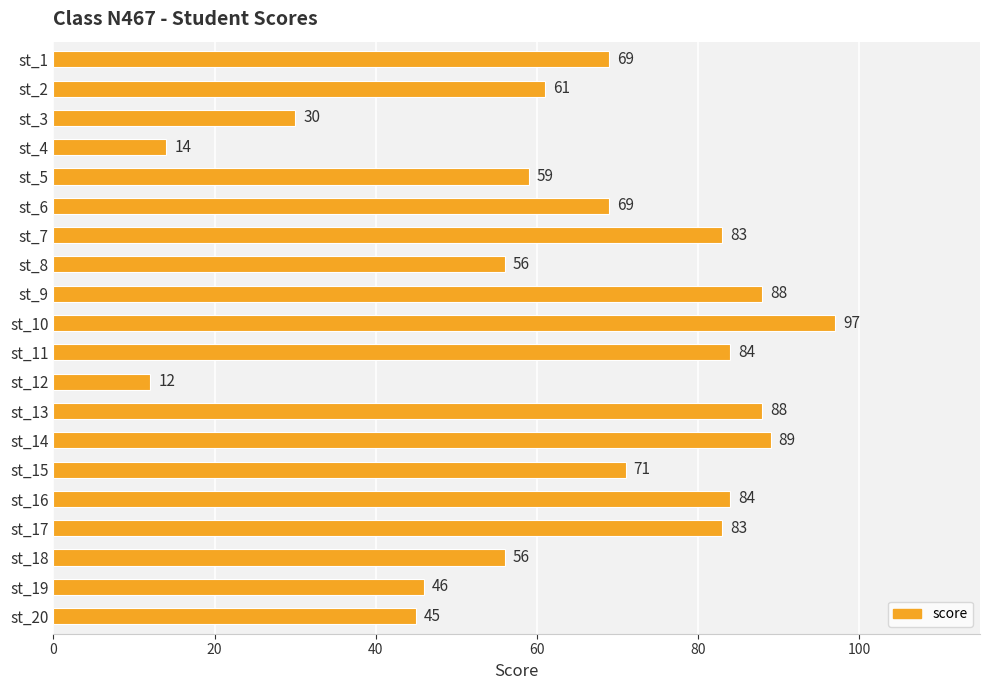

What is the value of the 4th bar from the top?

14